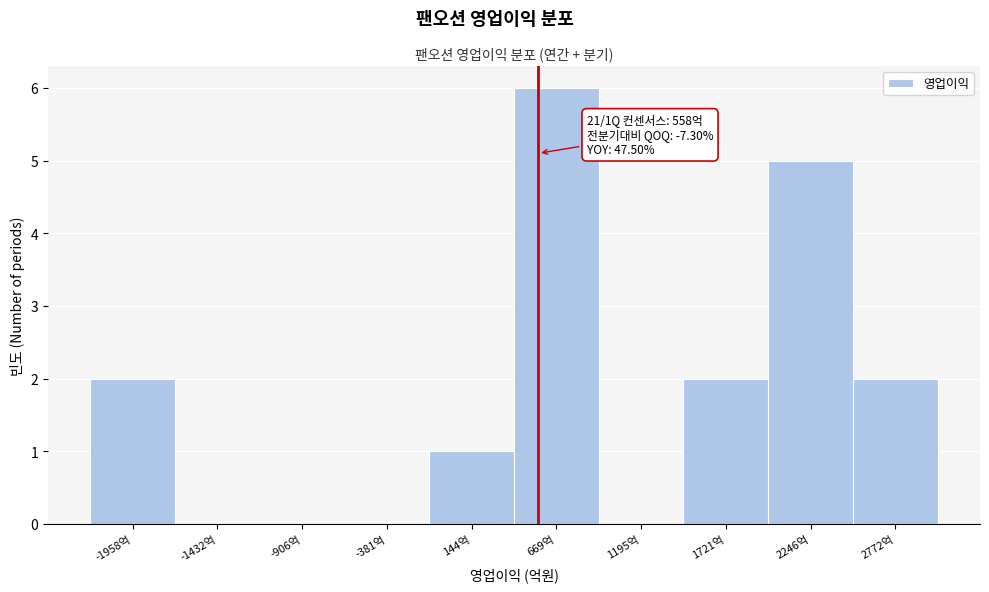

Over which range of the x-axis is the bar tallest?

400 to 900